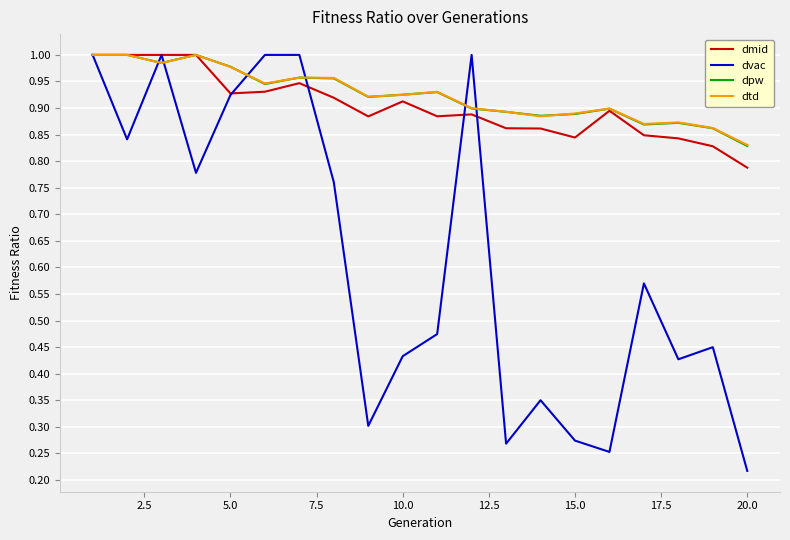

Does the chart have visible grid lines?

Yes